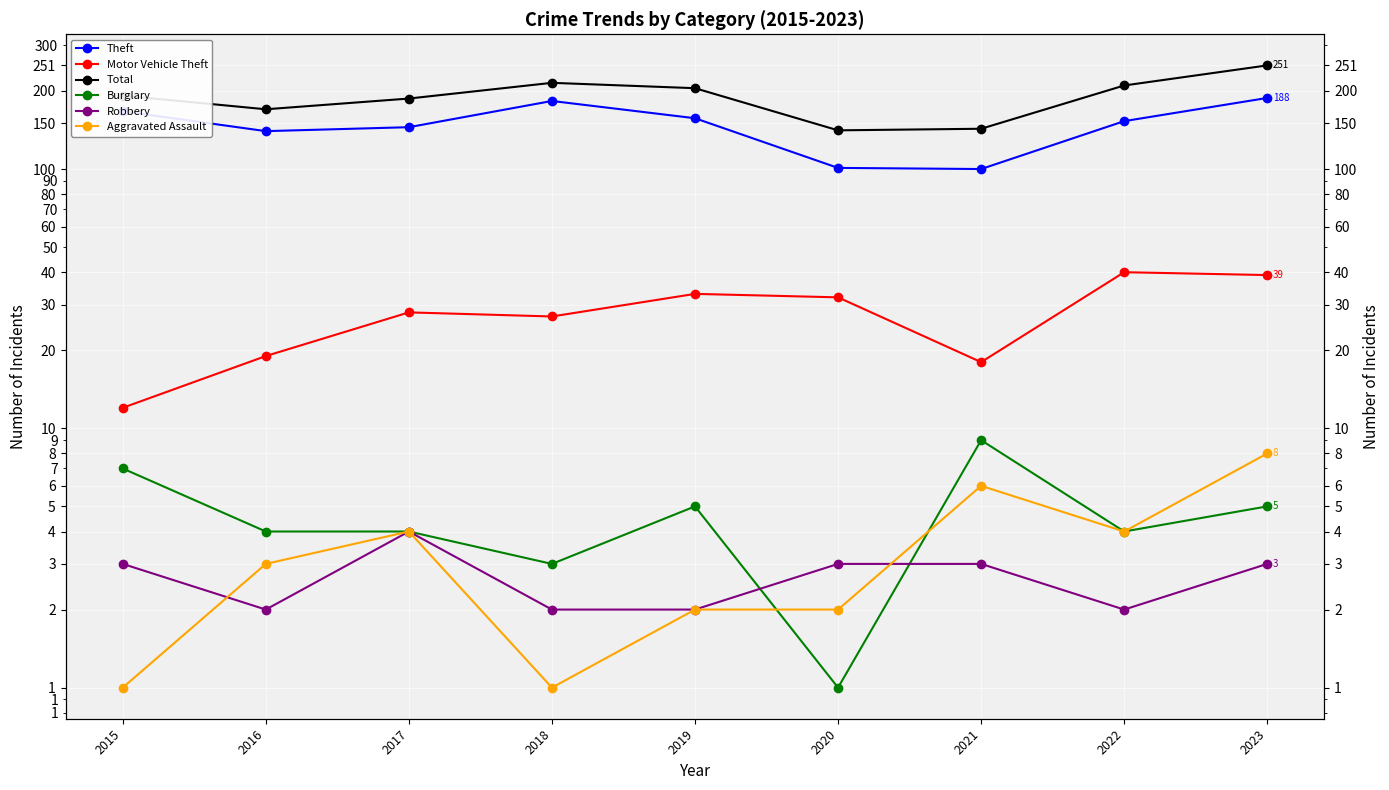

Is the value of Burglary at 2019 greater than the value of Total at 2023?

No